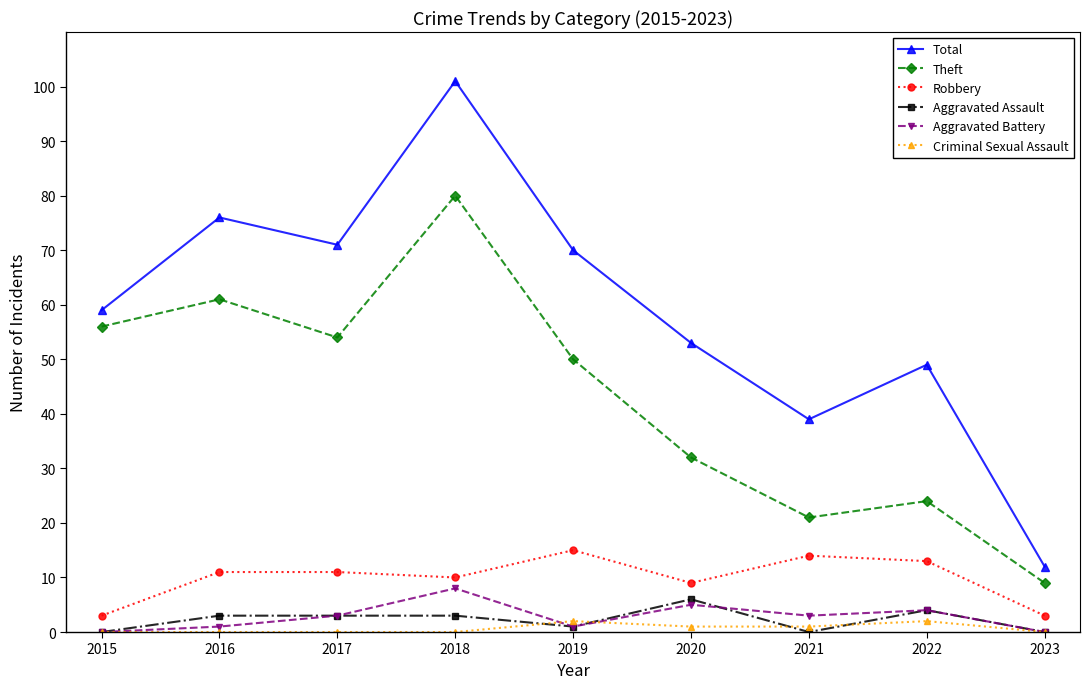

Reading right to left, extract all data points from this chart.

Total: 12	49	39	53	70	101	71	76	59
Theft: 9	24	21	32	50	80	54	61	56
Robbery: 3	13	14	9	15	10	11	11	3
Aggravated Assault: 0	4	0	6	1	3	3	3	0
Aggravated Battery: 0	4	3	5	1	8	3	1	0
Criminal Sexual Assault: 0	2	1	1	2	0	0	0	0